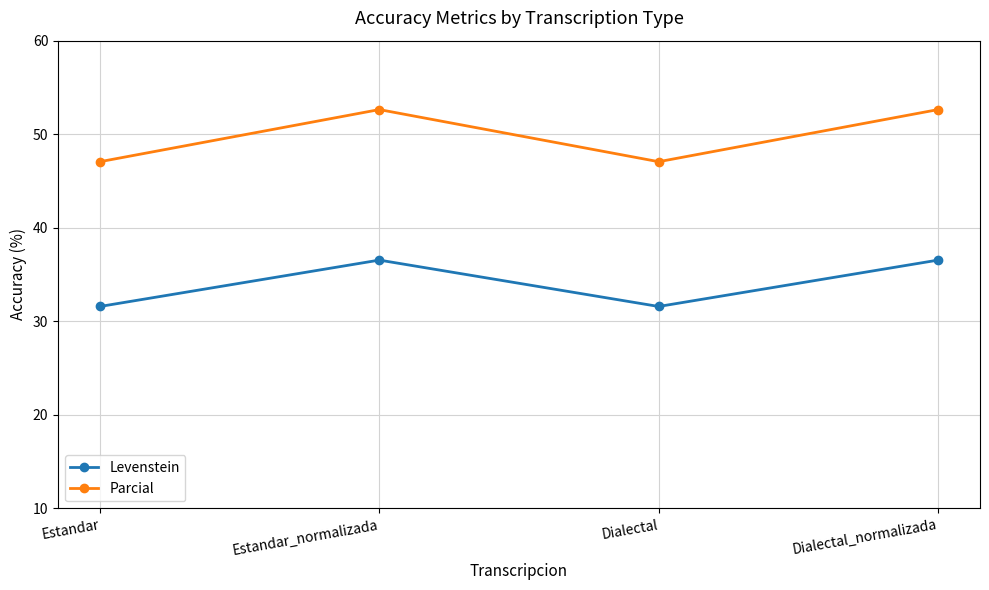

What is the smallest value displayed?

31.6